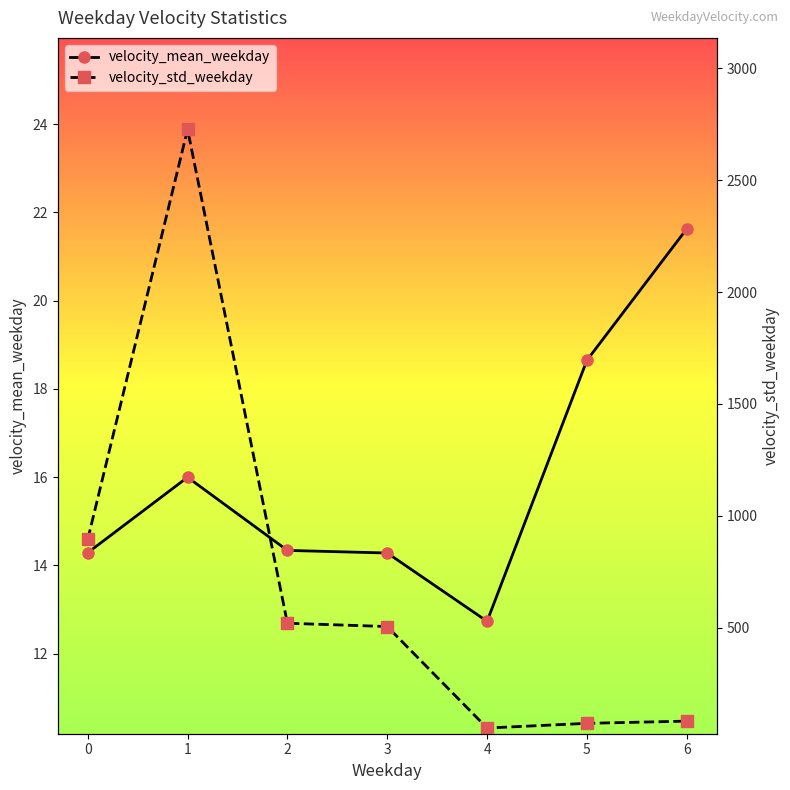

What is the average value of the velocity_std_weekday series?

692.9